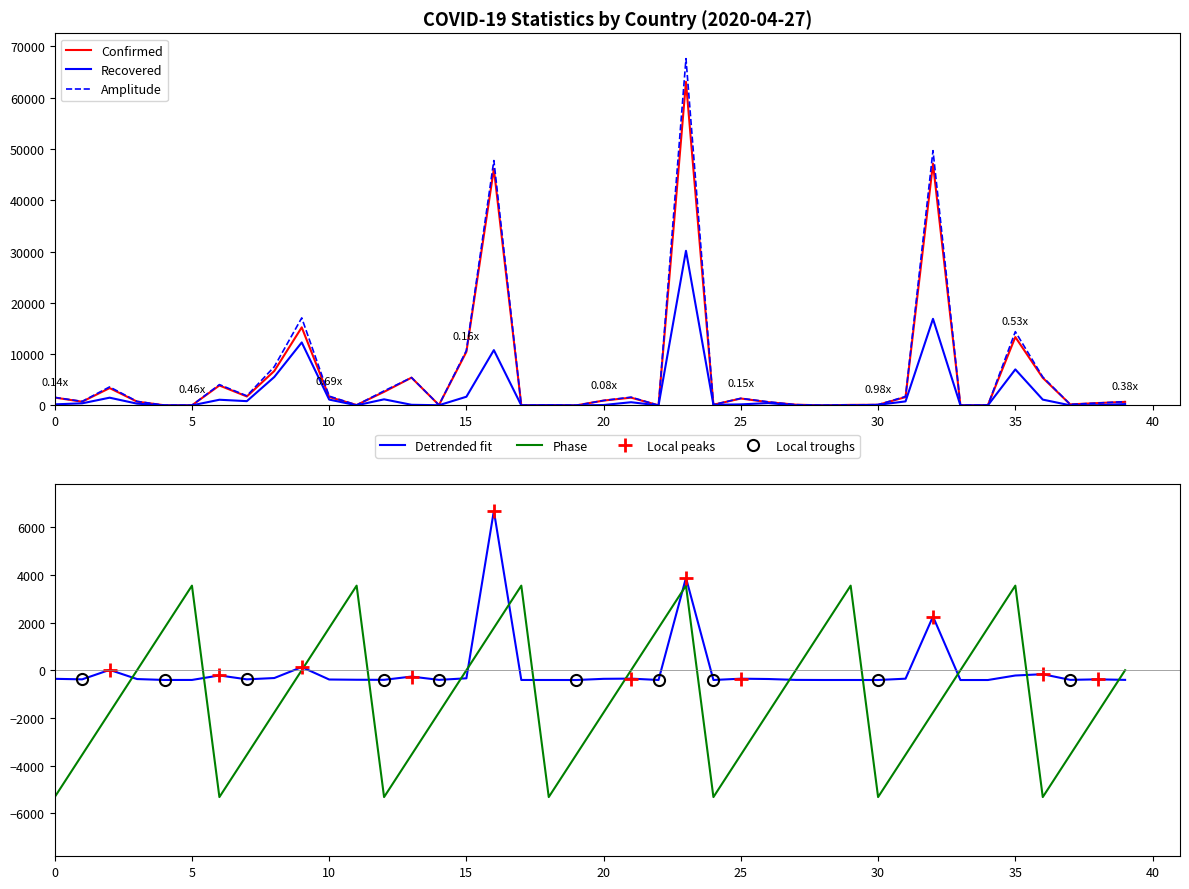

What is the maximum value for Detrended fit?

6682.8